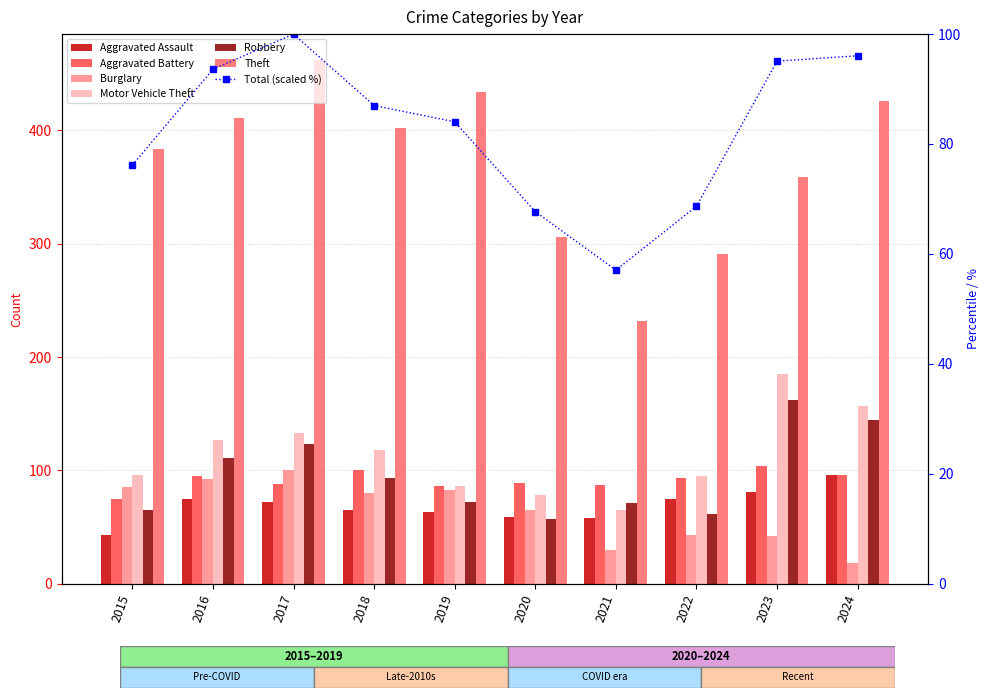

How many data points in Aggravated Assault are less than 72?

5